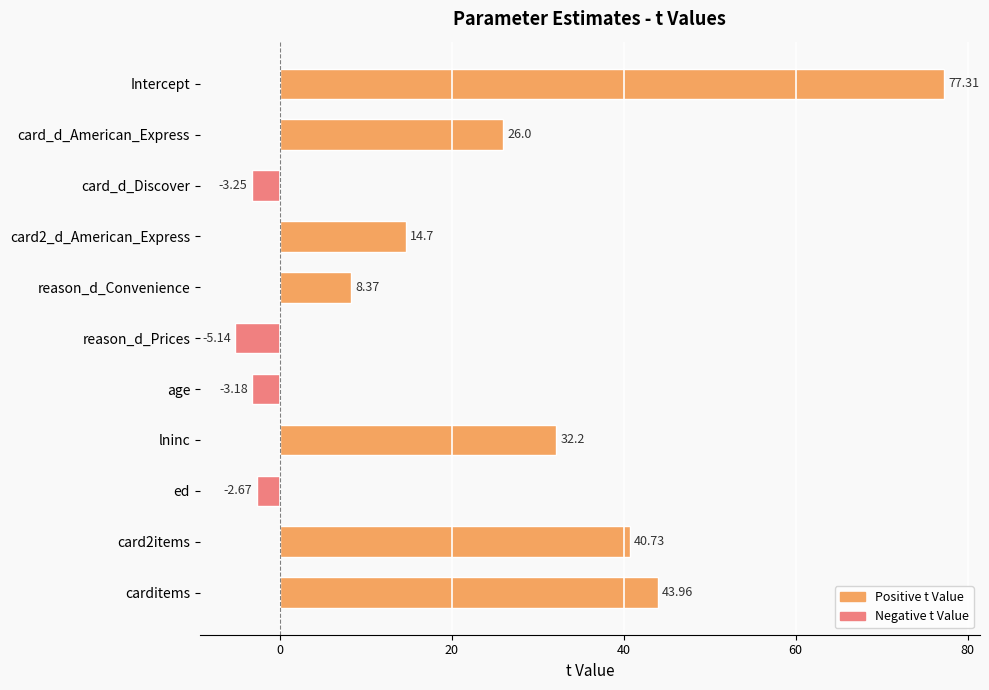

What is the label of the 11th bar from the bottom?

Intercept